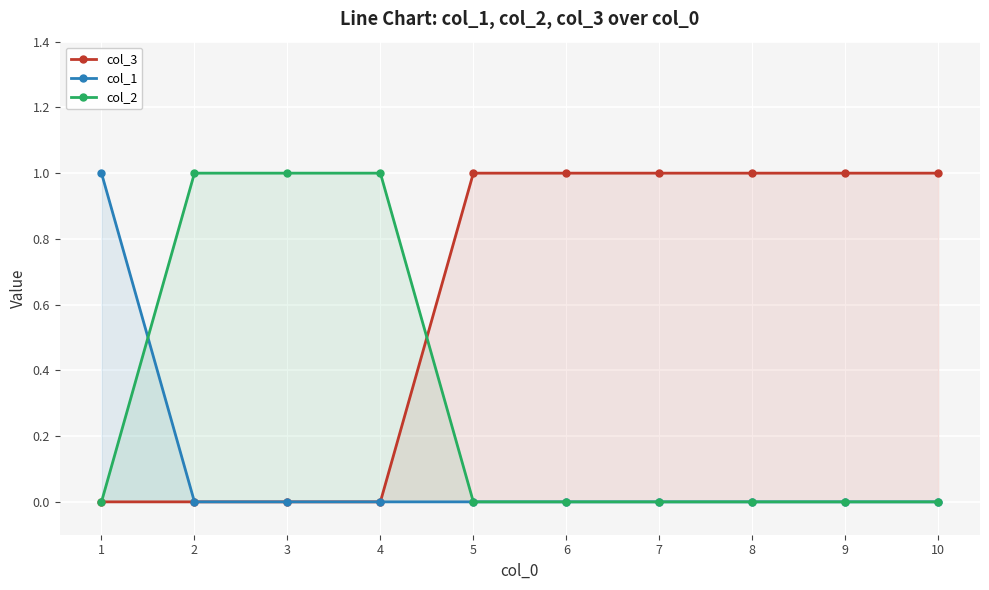

Reading right to left, list all the values displayed in this chart.

col_3: 1	1	1	1	1	1	0	0	0	0
col_1: 0	0	0	0	0	0	0	0	0	1
col_2: 0	0	0	0	0	0	1	1	1	0